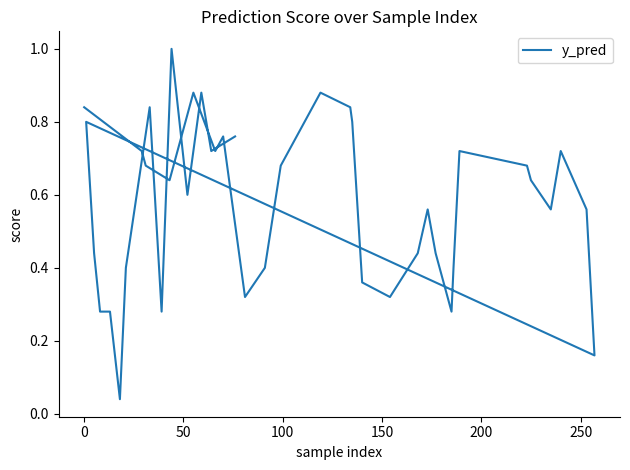

The chart shows a value of 0.2 at 100. True or false?

False